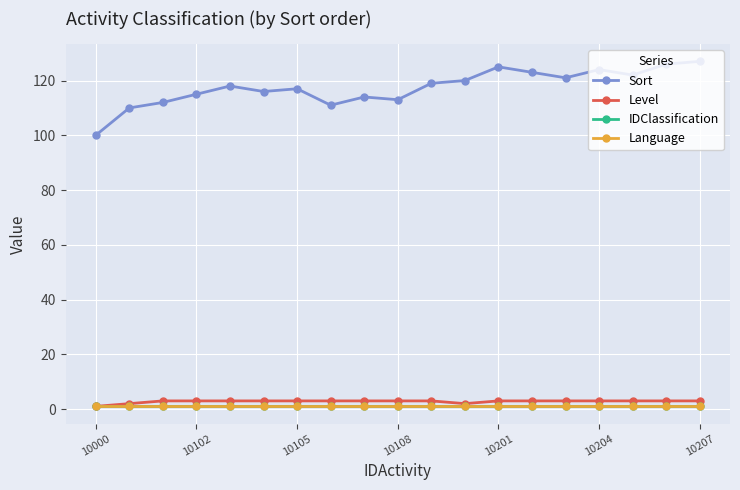

What is the minimum value for Level?

1